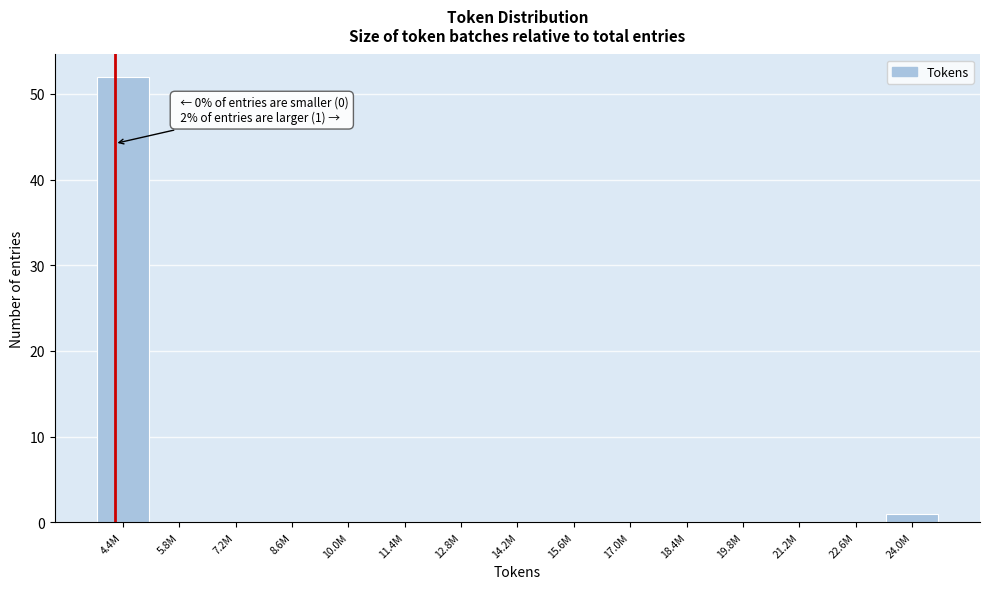

Reading left to right, transcribe all the data shown in this chart.

4.4M=52	5.8M=0	7.2M=0	8.6M=0	10.0M=0	11.4M=0	12.8M=0	14.2M=0	15.6M=0	17.0M=0	18.4M=0	19.8M=0	21.2M=0	22.6M=0	24.0M=1